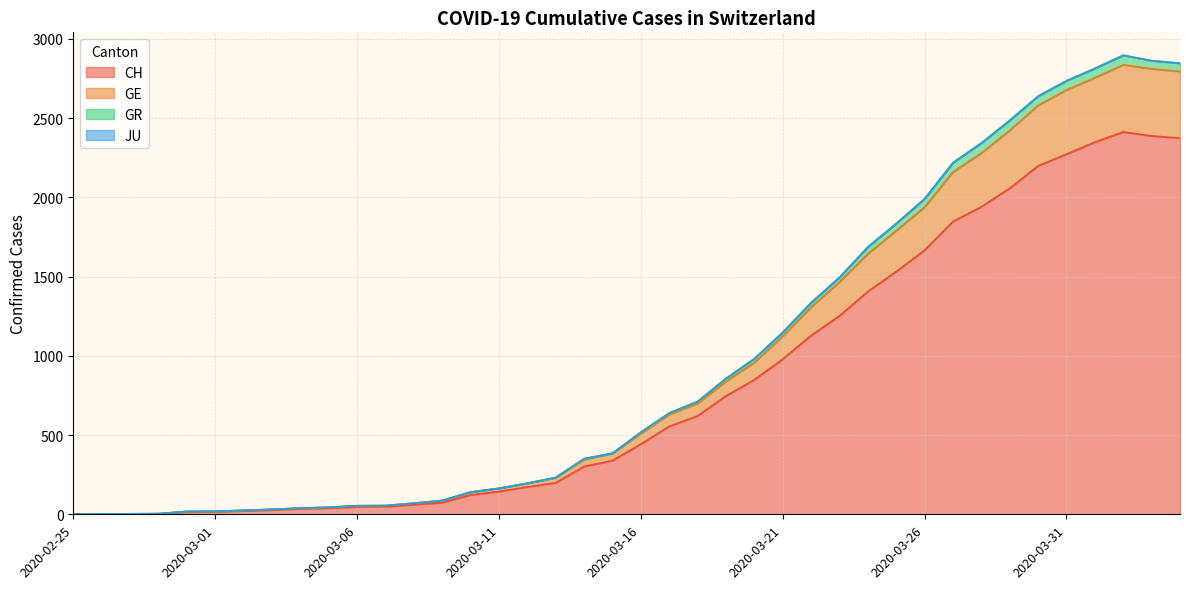

What is the maximum value shown in the chart?

2897